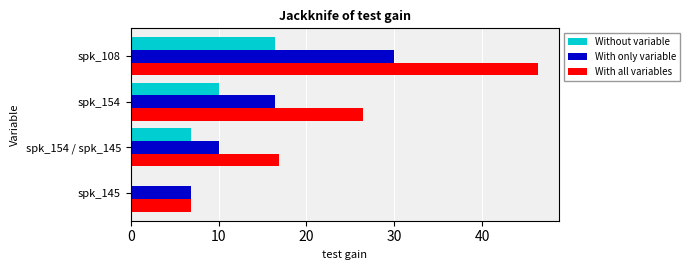

What is the sum of the Without variable values at spk_145 and spk_154?

10.0